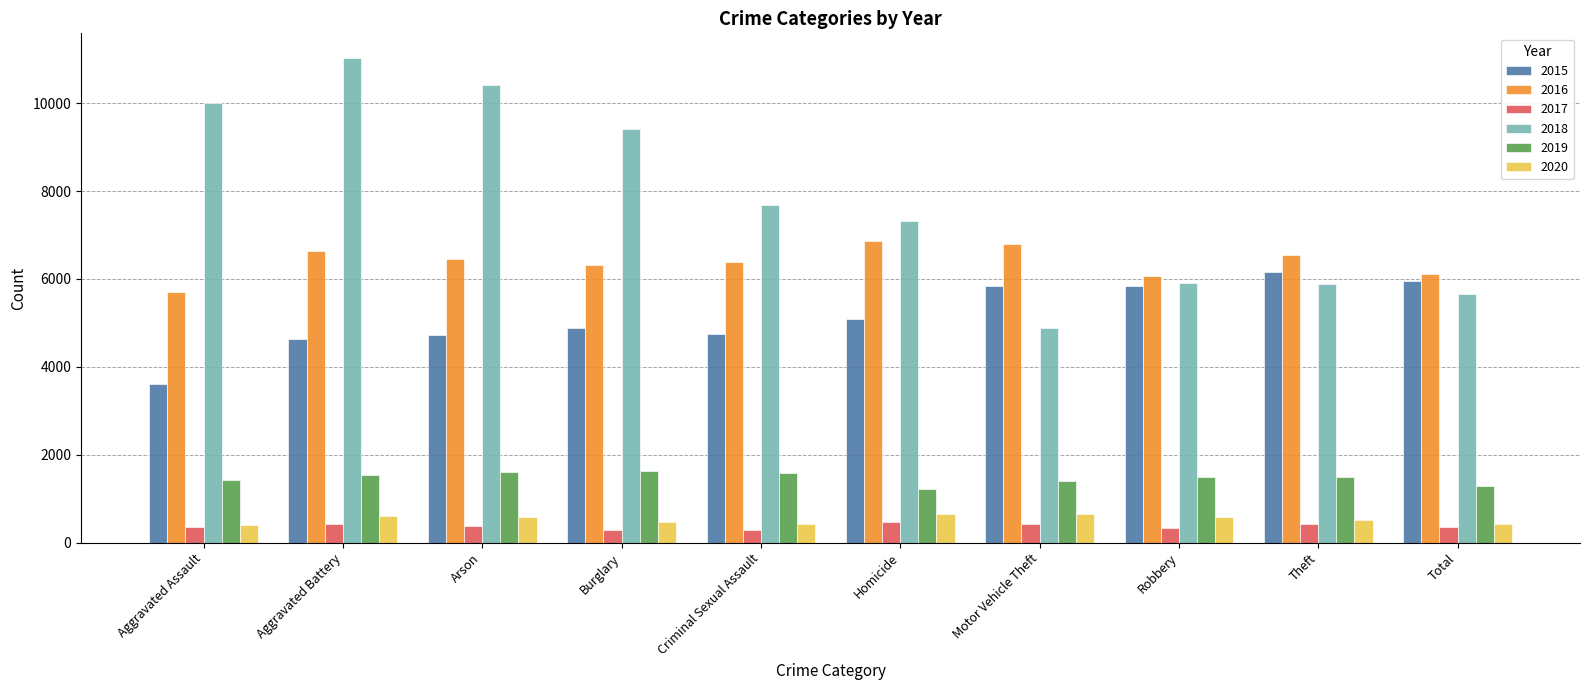

Which series has the widest spread of values?

2018